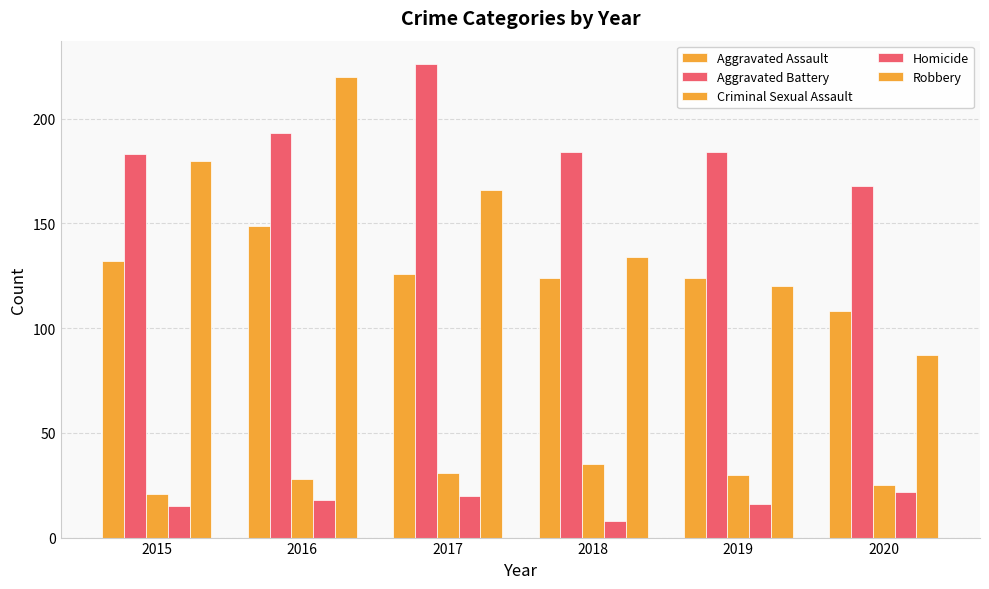

How many categories are shown in the chart?

6